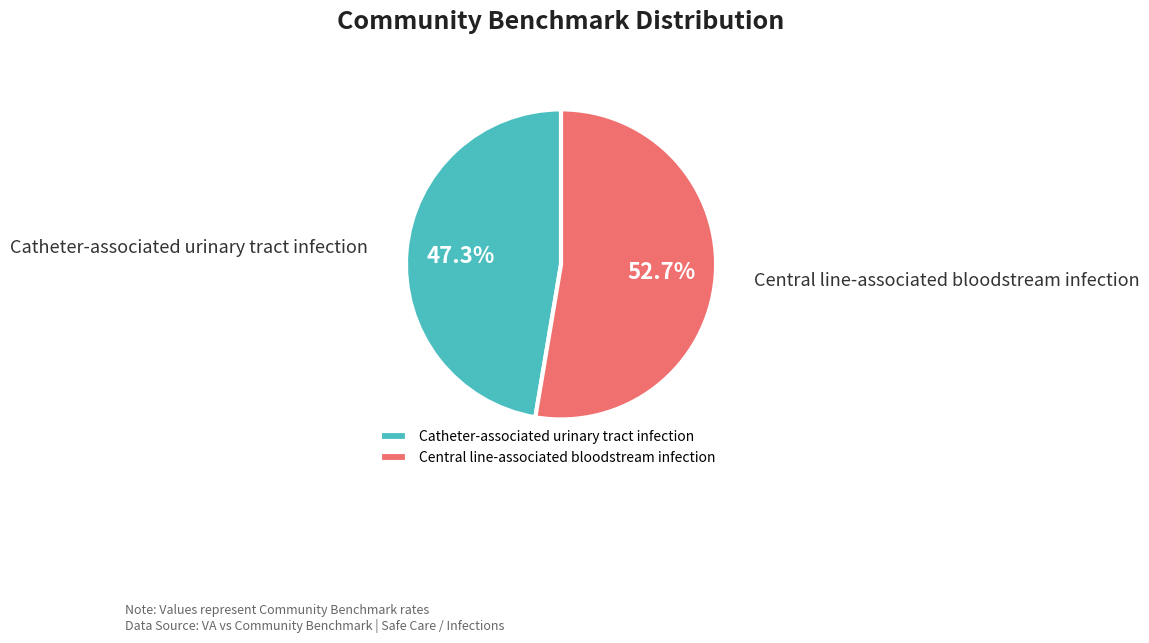

Is it true that Central line-associated bloodstream infection is 53% of the pie?

True